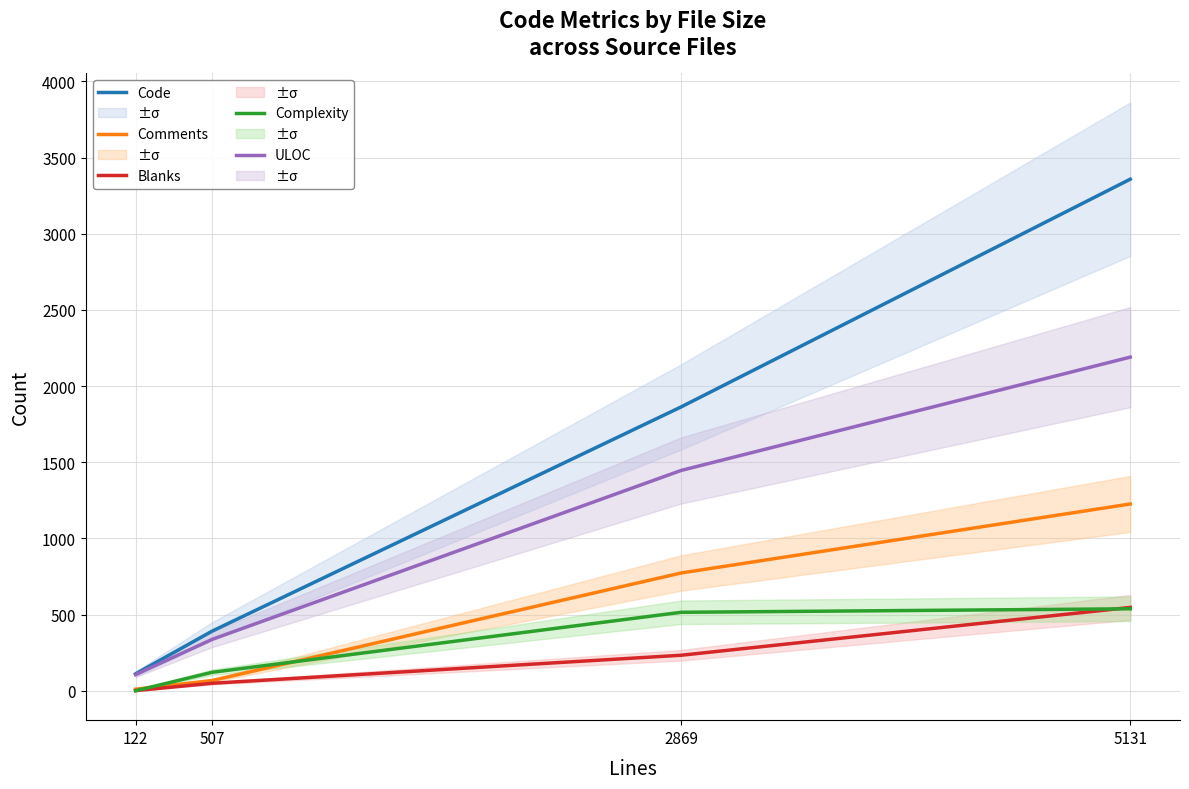

True or false: Comments has more than 0 points higher than both neighbors.

False